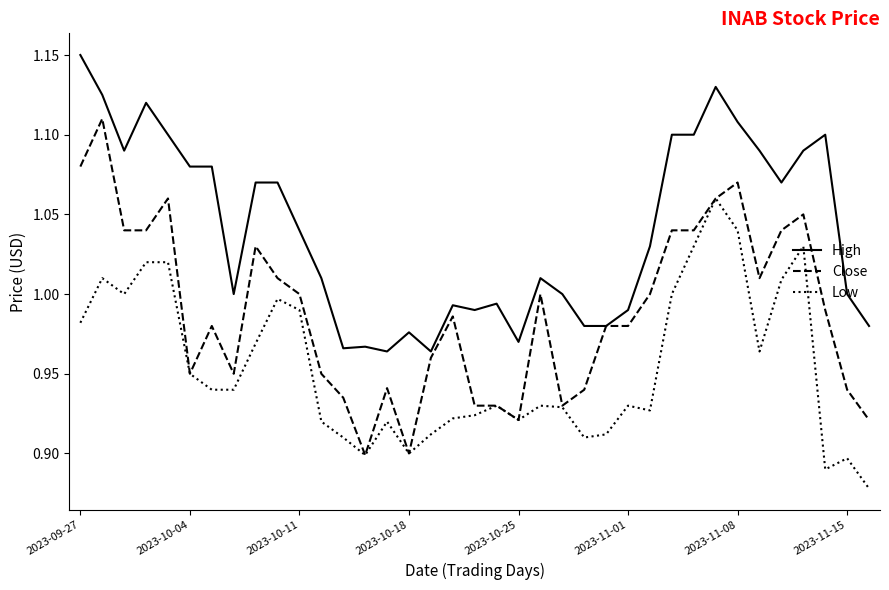

What are all the series names shown in the legend?

High, Close, Low